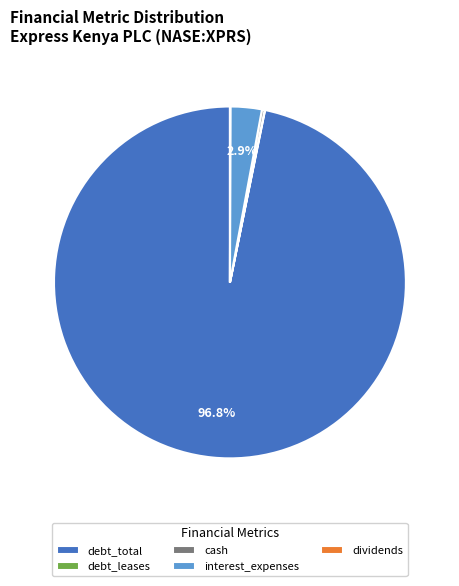

Which slice is the largest?

debt_total